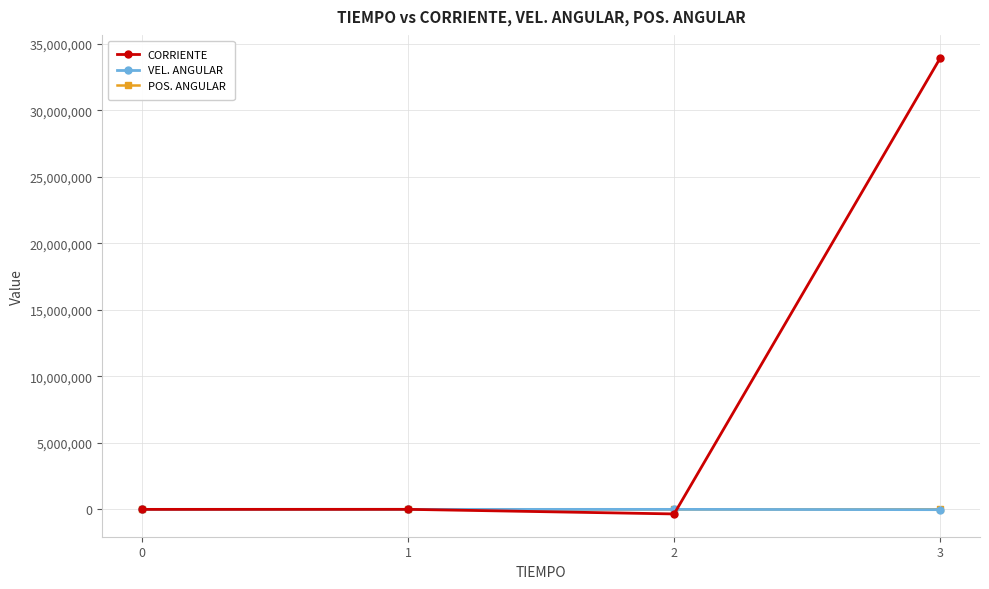

What is the value of the CORRIENTE point at the 4th from the left?

33902640.6